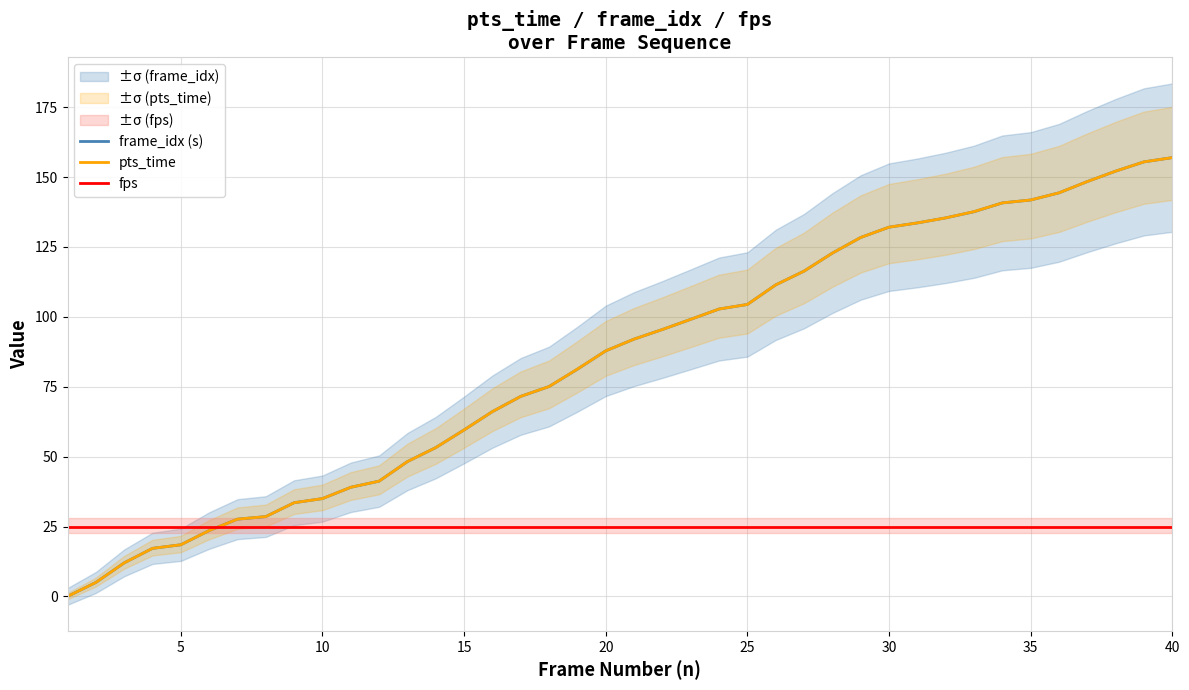

Rank the series by their maximum value, from lowest to highest.

fps, frame_idx (s), pts_time